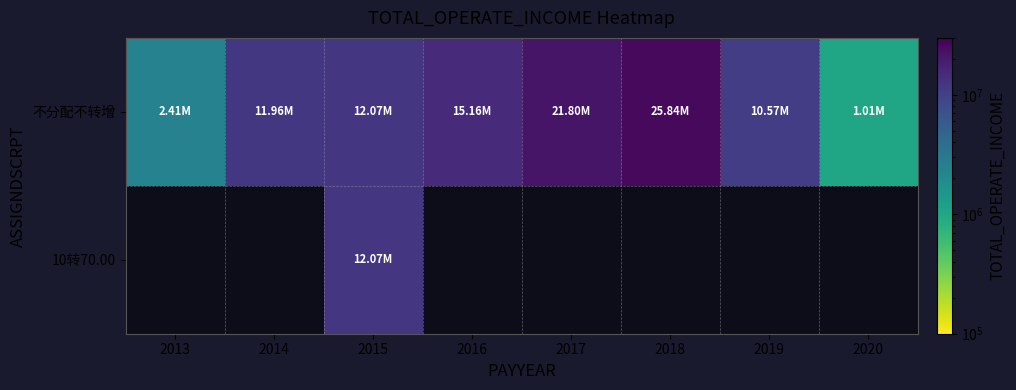

Is the value of 10转70.00 at 2015 greater than the value of 不分配不转增 at 2019?

Yes